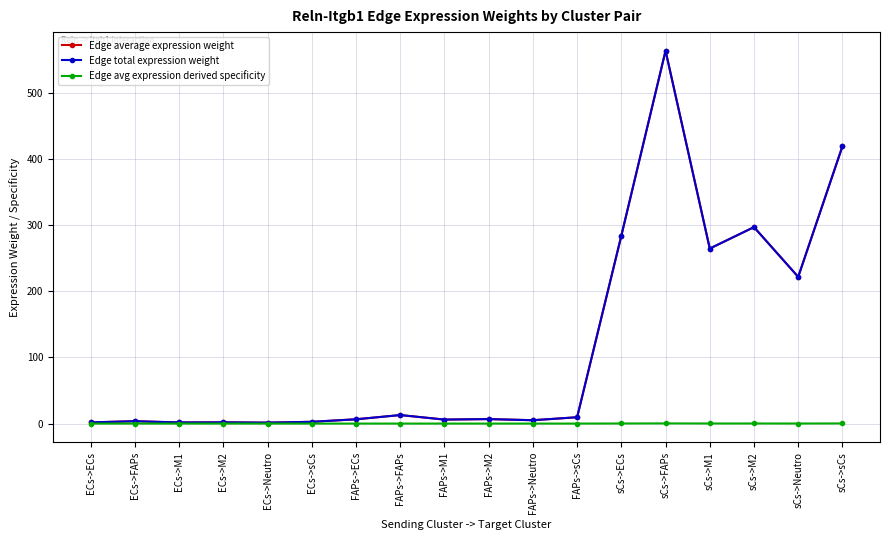

Is this an area chart (filled region under the line)?

No